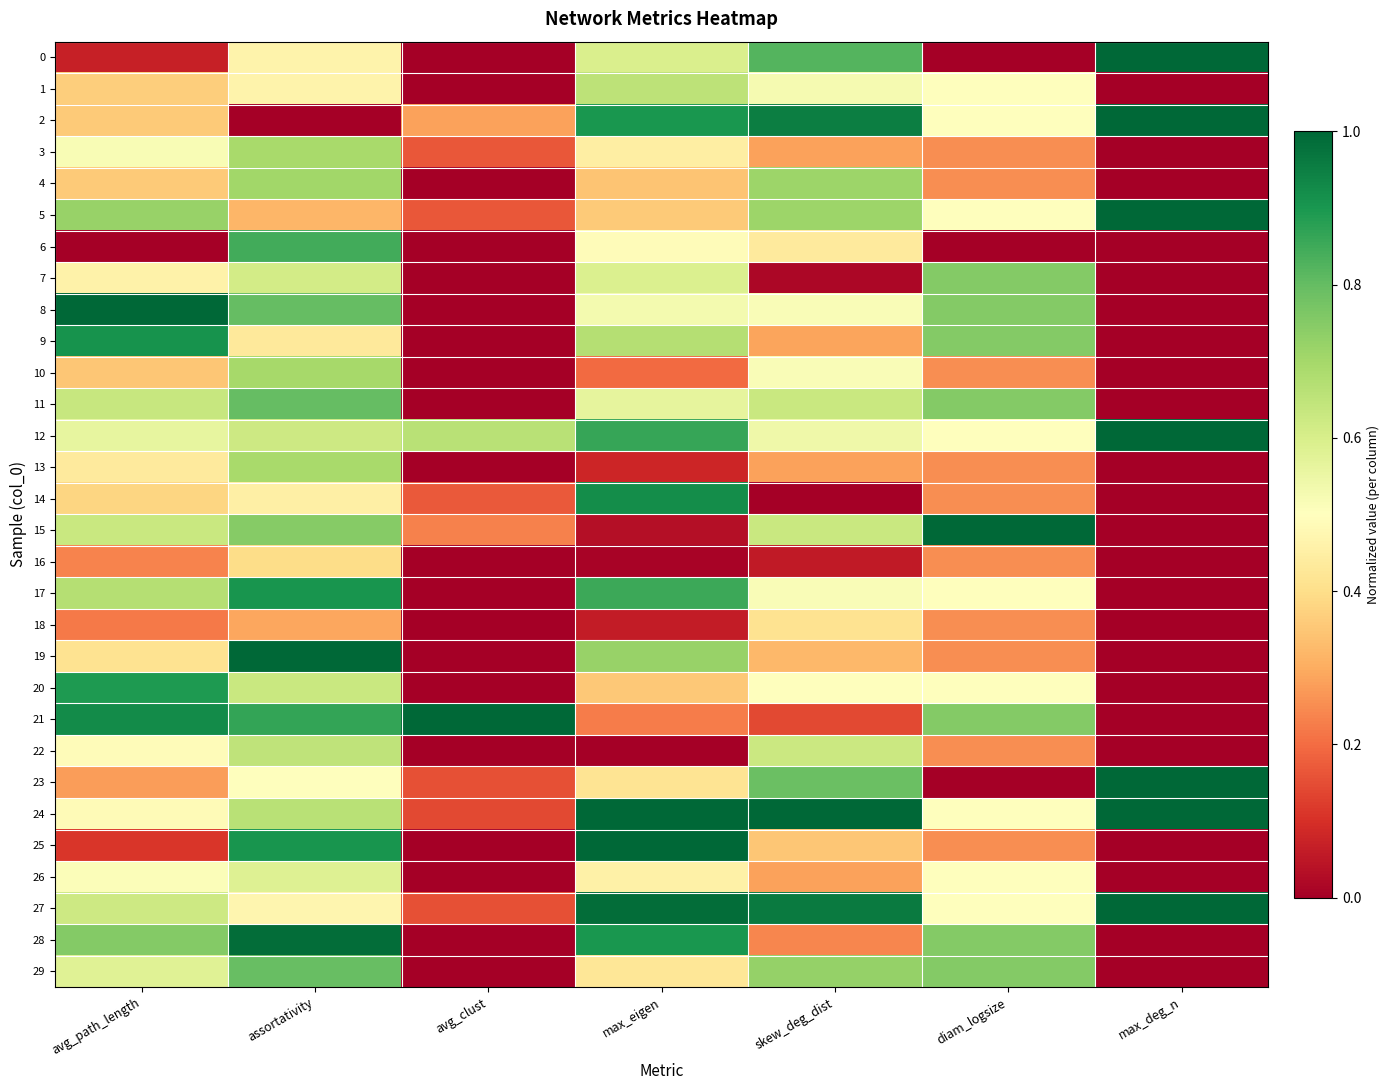

Which series has the largest total across all categories?

24